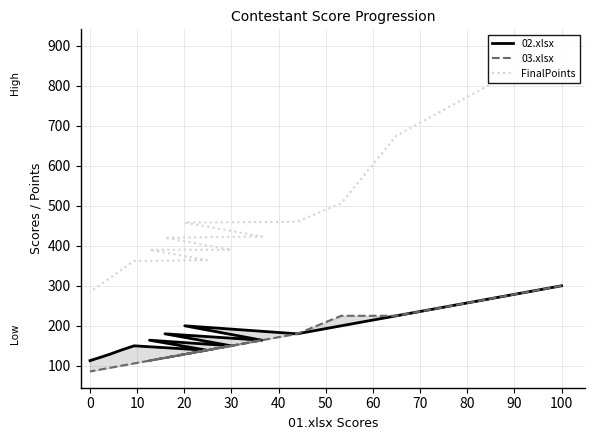

What is the label of the 6th point from the left?

50